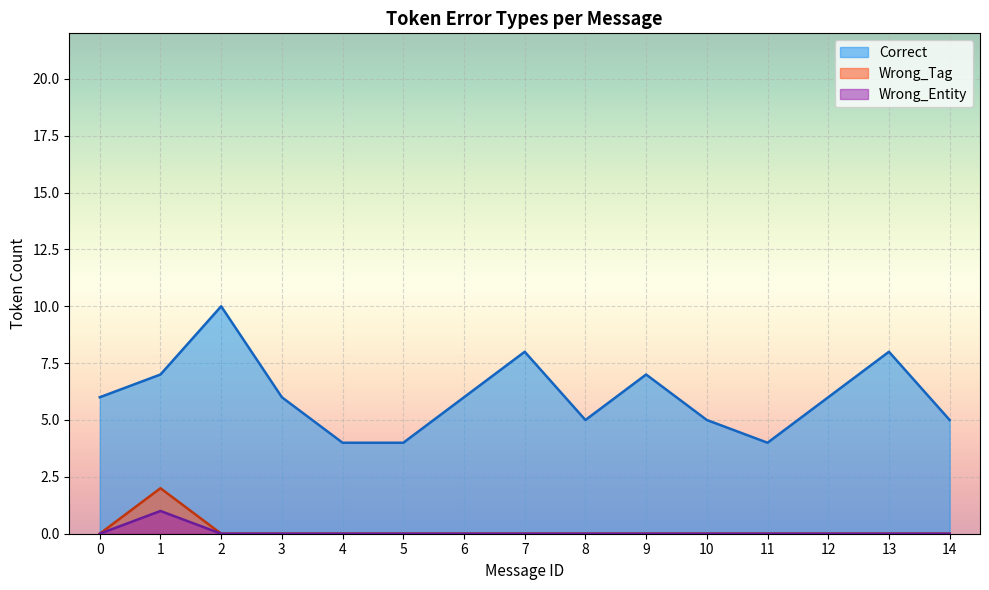

What is the highest value of the Wrong_Tag series?

2